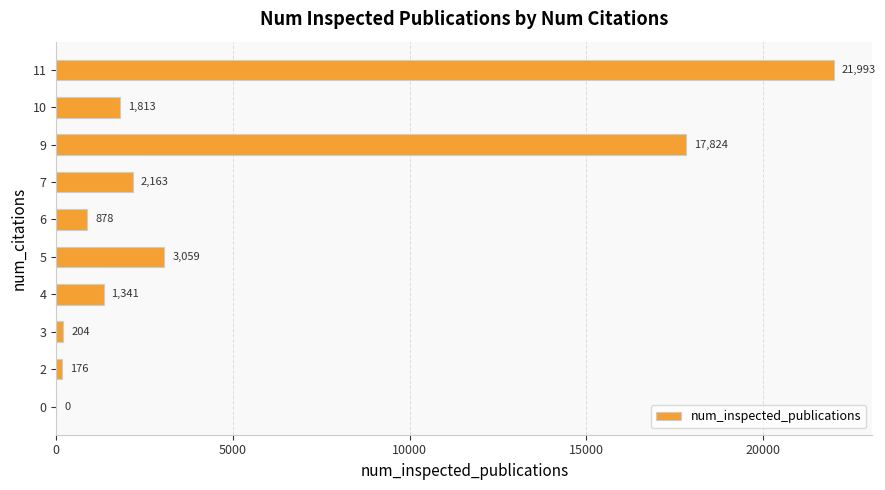

What is the maximum value shown in the chart?

21993